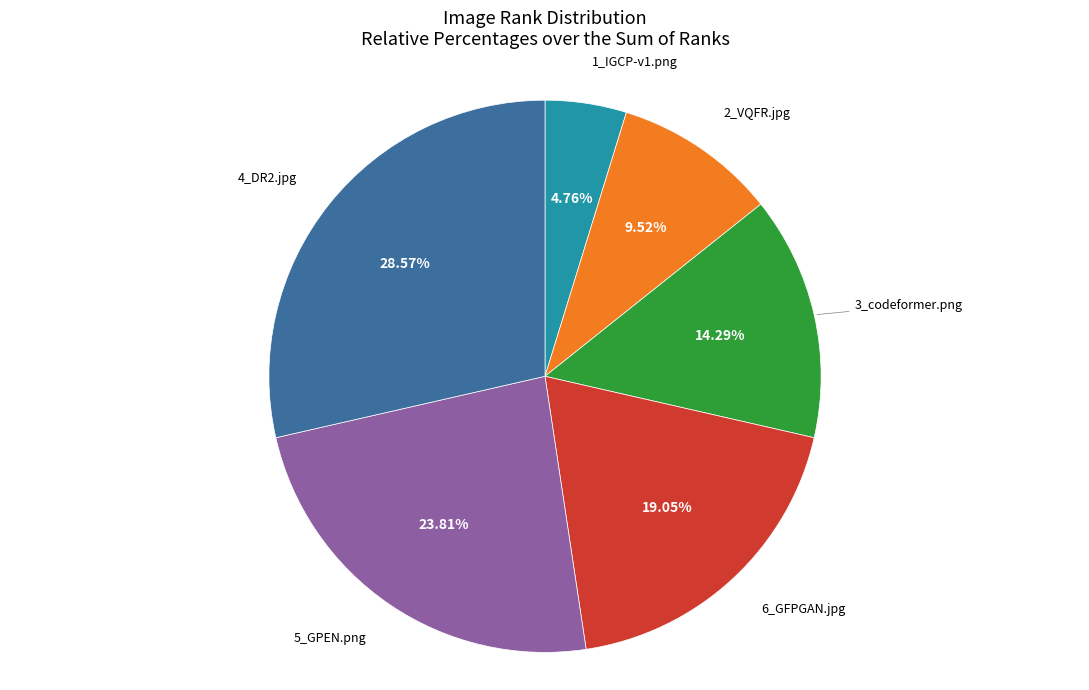

Does 6_GFPGAN.jpg account for over 50% of the chart?

No